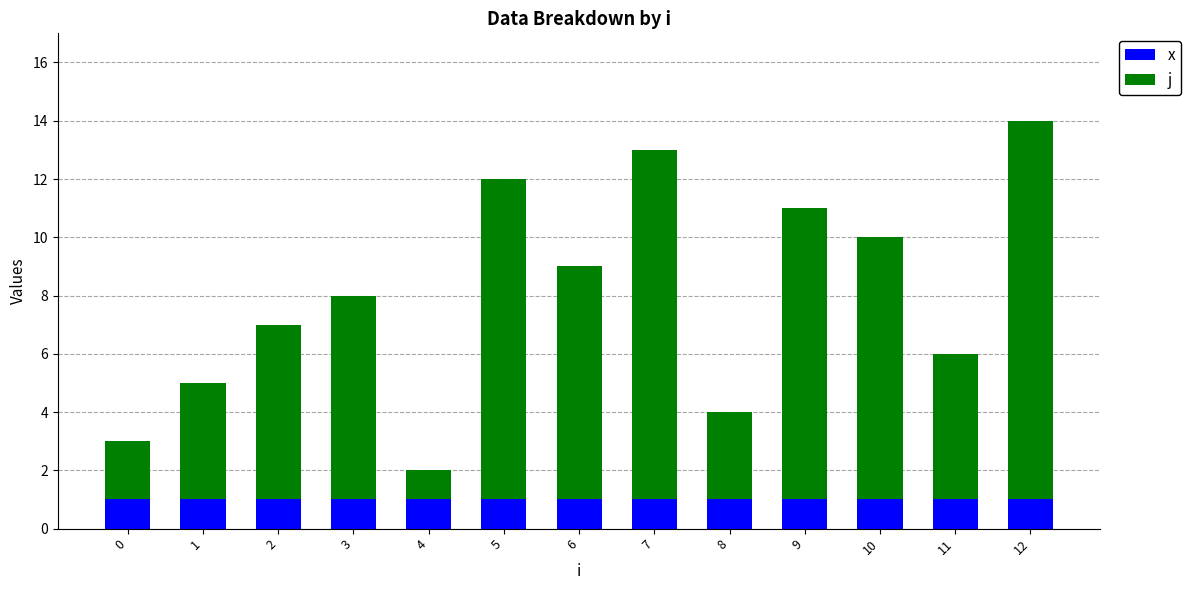

At which category is the sum across all series the highest?

12